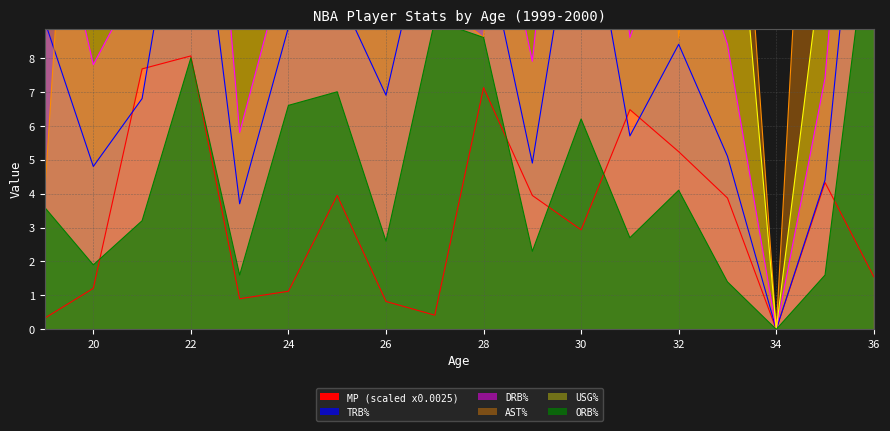

The value of AST% at 22 is 5.9. True or false?

False